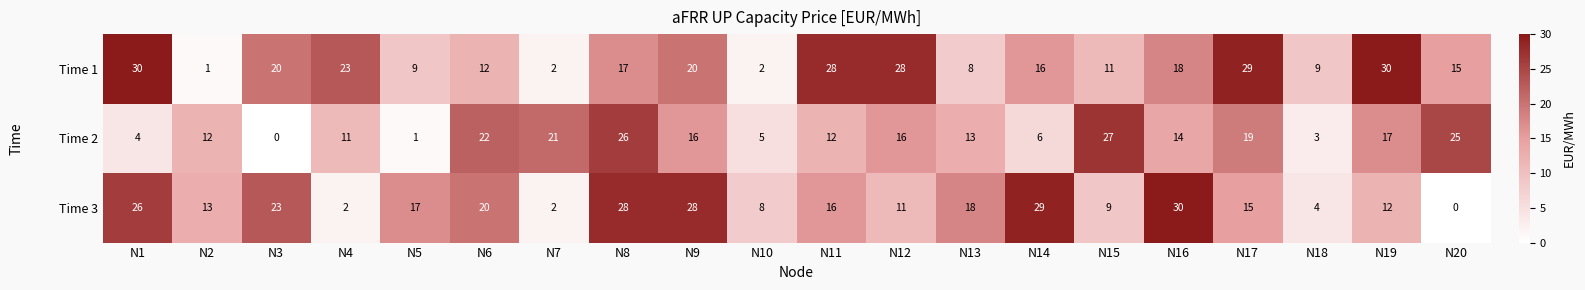

What is the total value across all series at N7?

25